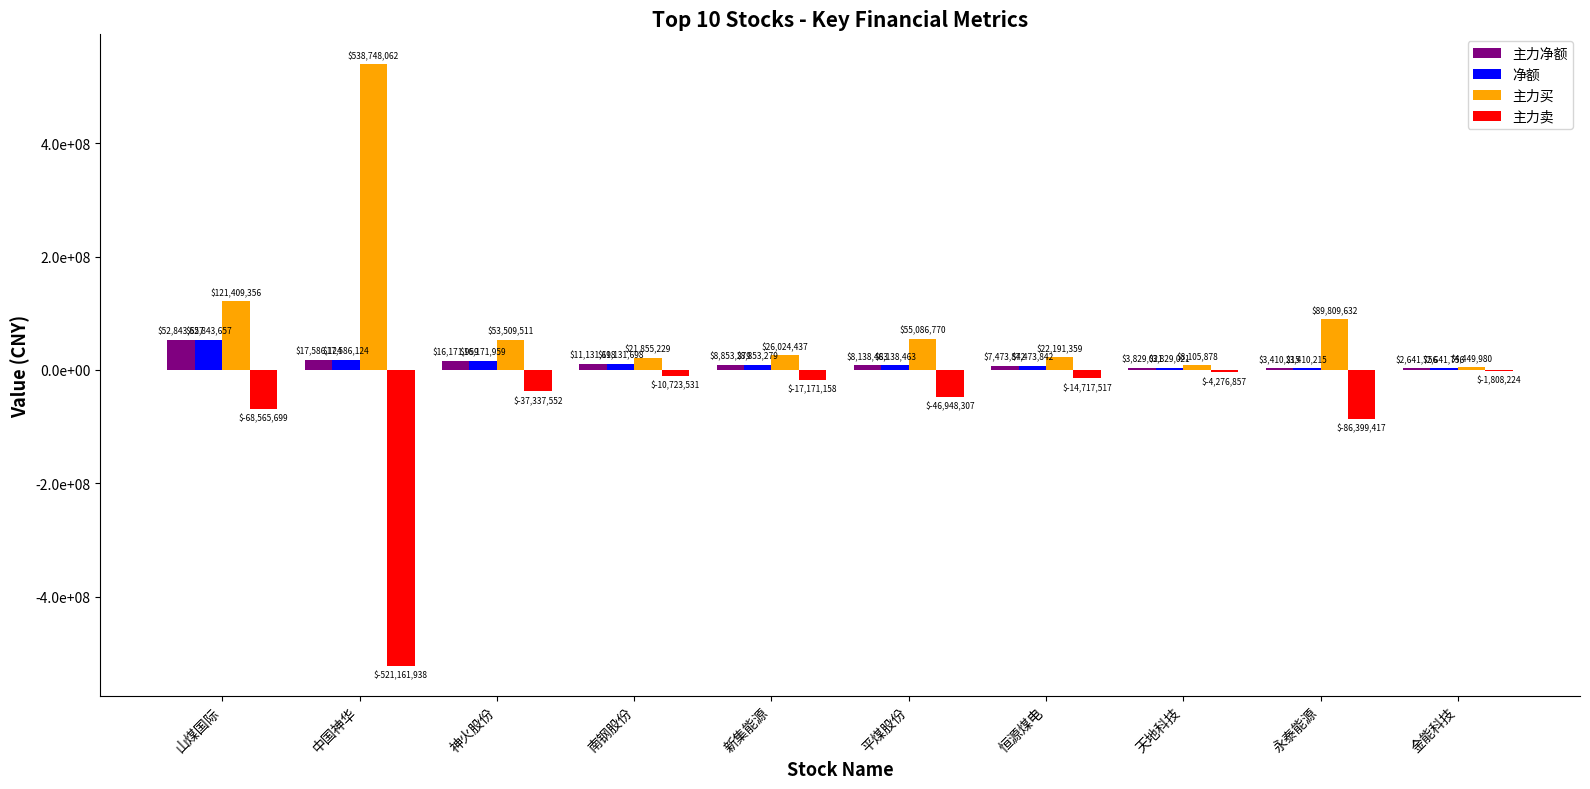

At which label does 主力净额 reach its minimum?

金能科技